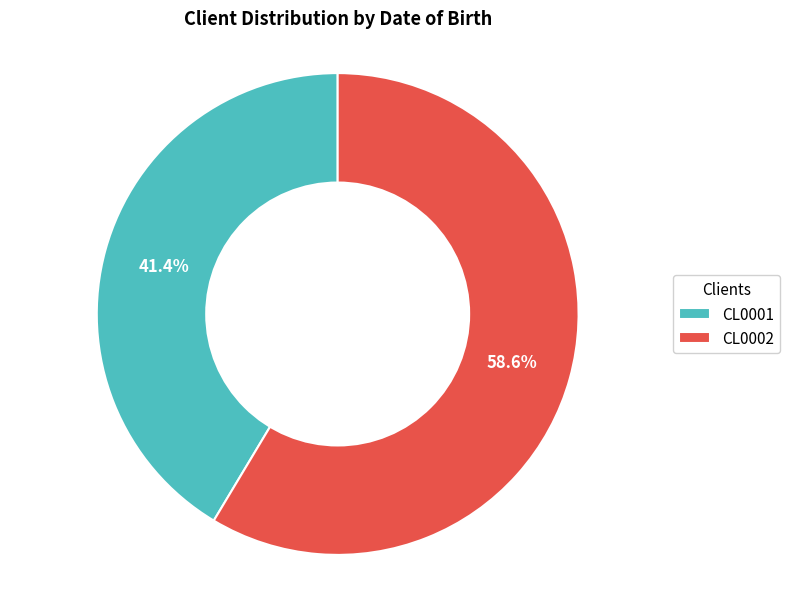

Count the number of slices in the pie.

2